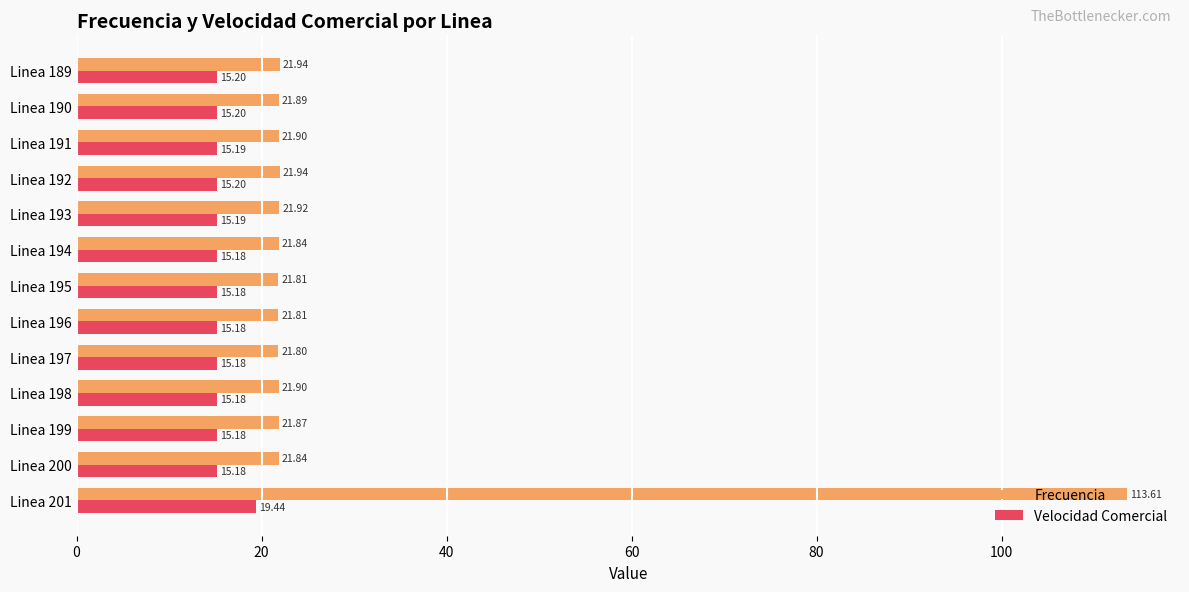

Which series has the largest total across all categories?

Frecuencia